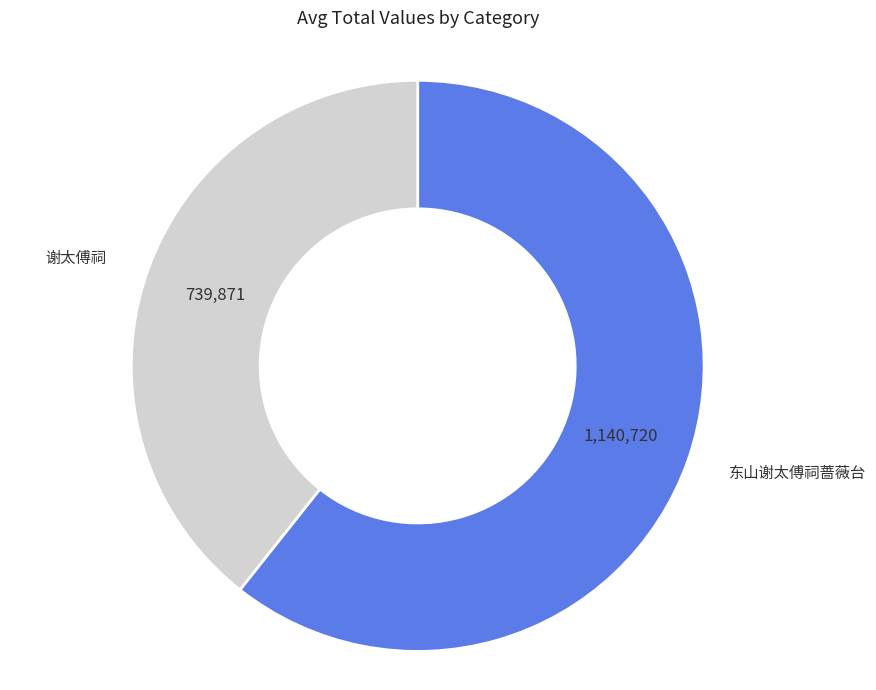

Is there any slice that represents more than half of the pie?

Yes